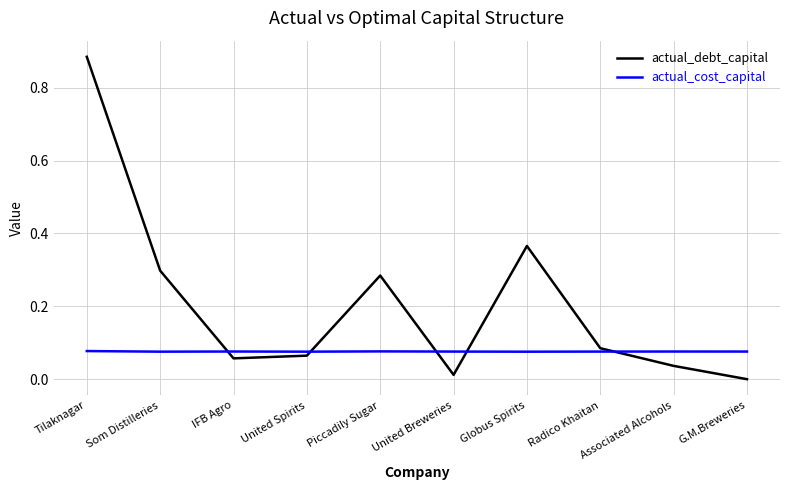

What position from the left is United Breweries?

6